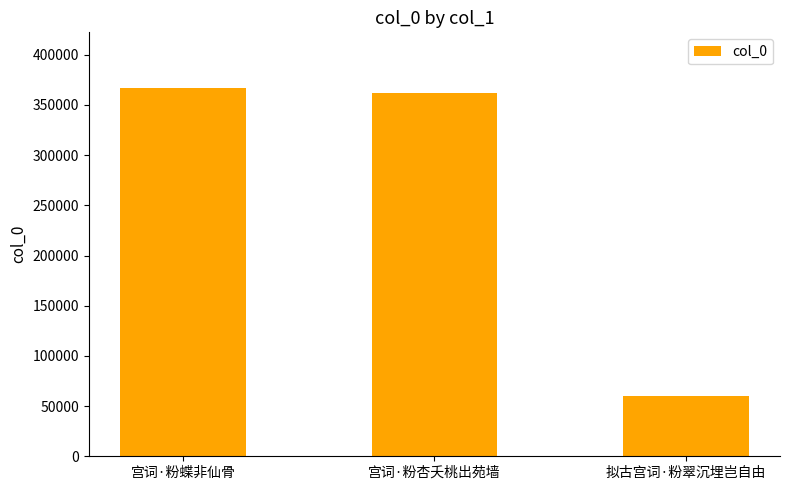

Is it true that the value at 宫词·粉杏夭桃出苑墙 is 93717?

False